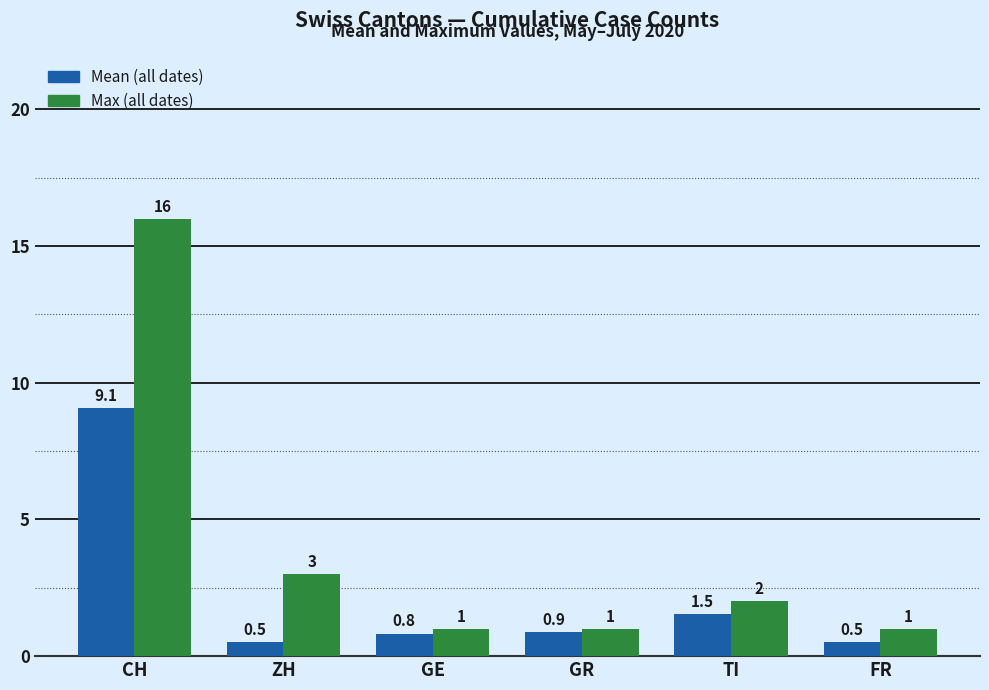

At which category is the sum across all series the highest?

CH